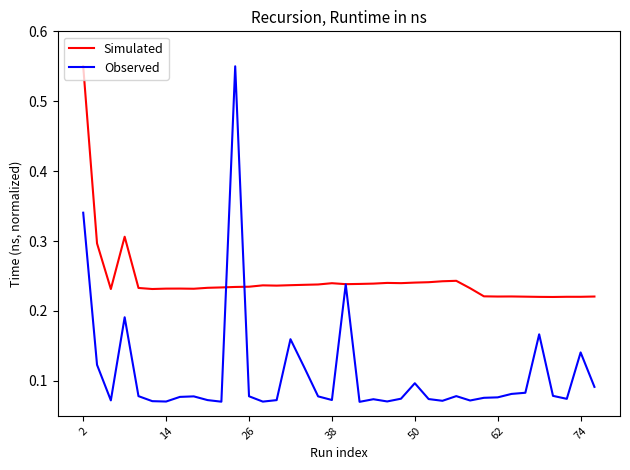

Rank the series by their average value, from highest to lowest.

Simulated, Observed